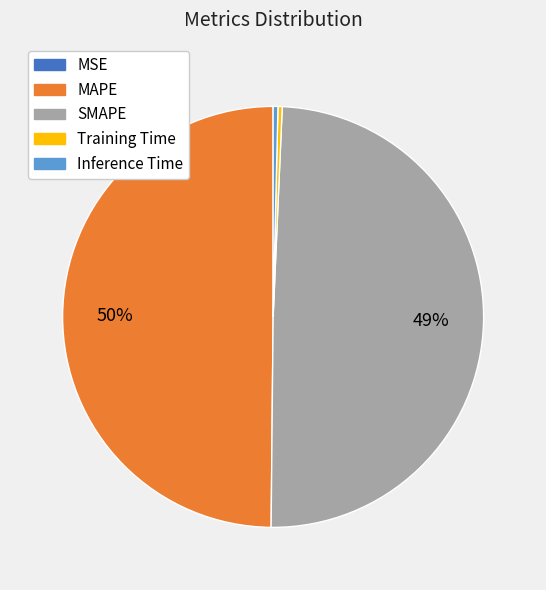

To the nearest percent, what is the average slice percentage?

20%